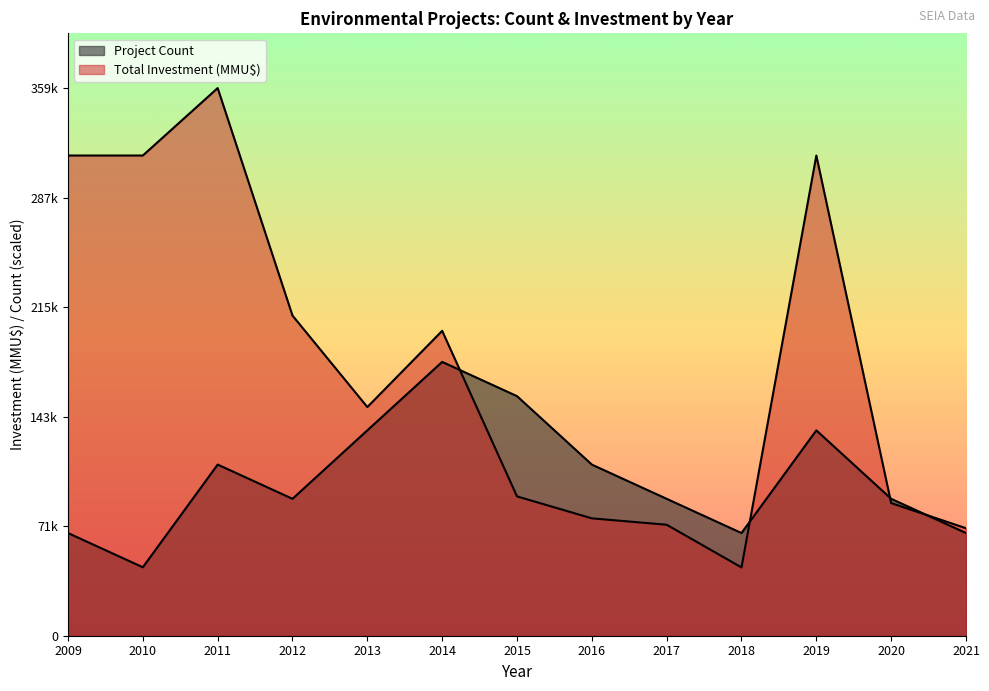

The Project Count series shows 26251.4 at 2009. True or false?

False